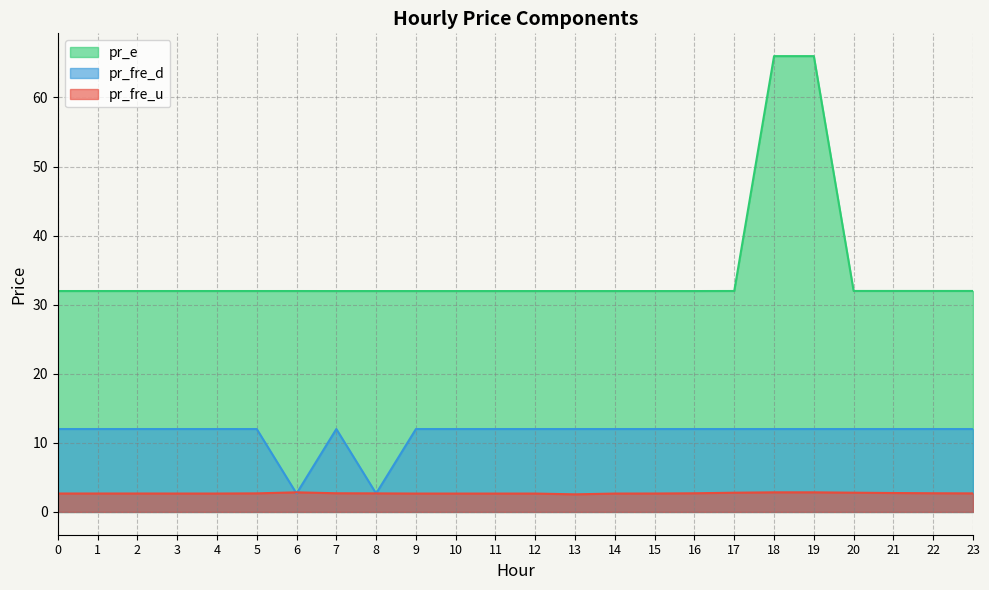

Reading left to right, list all the values displayed in this chart.

pr_fre_u: 2.7	2.7	2.7	2.7	2.7	2.7	2.8	2.7	2.7	2.7	2.7	2.7	2.7	2.5	2.7	2.7	2.7	2.8	2.8	2.8	2.8	2.7	2.7	2.7
pr_e: 32.0	32.0	32.0	32.0	32.0	32.0	32.0	32.0	32.0	32.0	32.0	32.0	32.0	32.0	32.0	32.0	32.0	32.0	66.0	66.0	32.0	32.0	32.0	32.0
pr_fre_d: 12.0	12.0	12.0	12.0	12.0	12.0	2.7	12.0	2.7	12.0	12.0	12.0	12.0	12.0	12.0	12.0	12.0	12.0	12.0	12.0	12.0	12.0	12.0	12.0